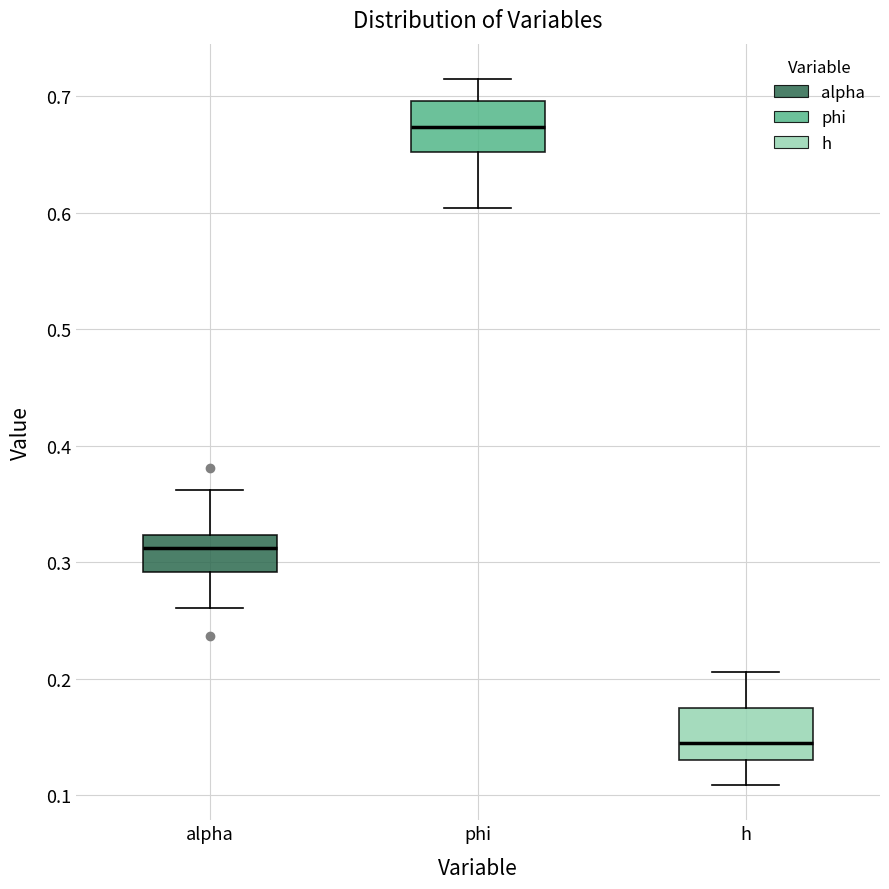

Where does the median line of the box for alpha sit on the y-axis? The values are not printed on the chart, so give them approximately, as read against the axis.

0.31